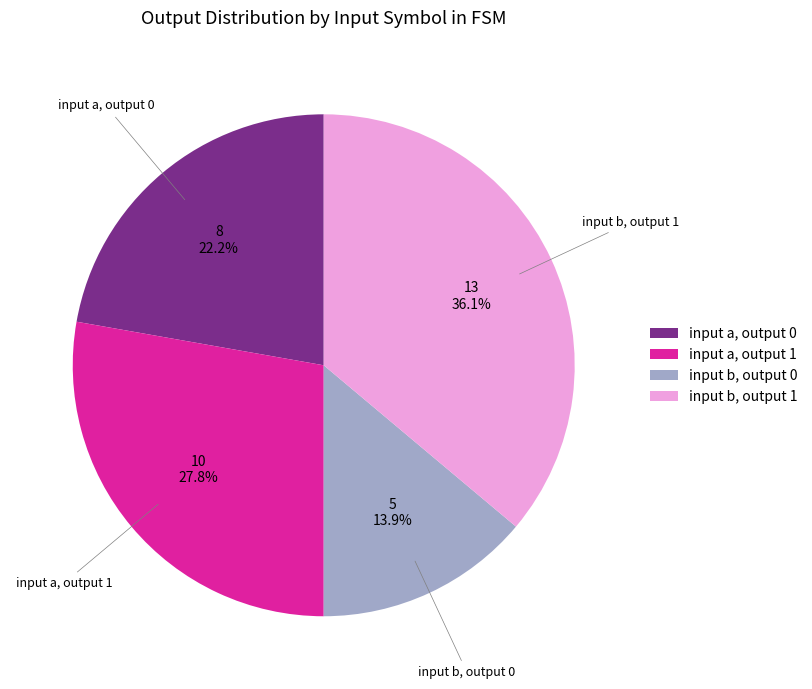

Which category has the biggest portion of the pie?

input b, output 1